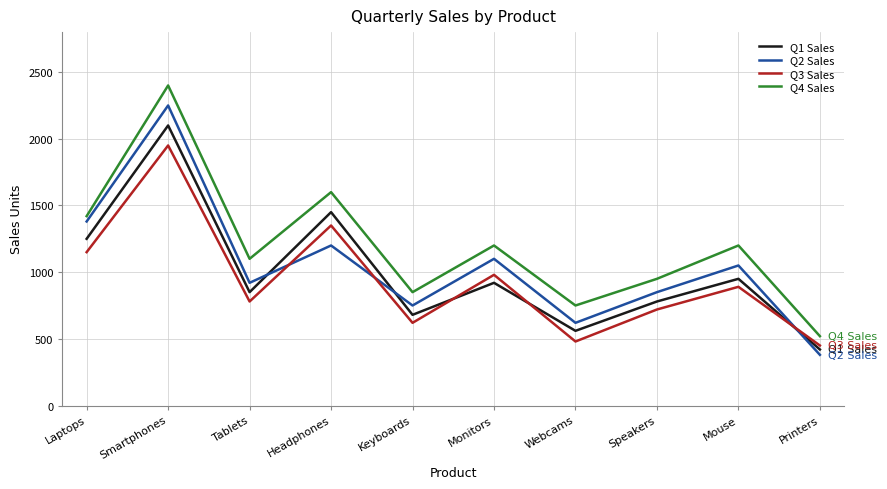

At which label is Q3 Sales closest to 1200?

Laptops